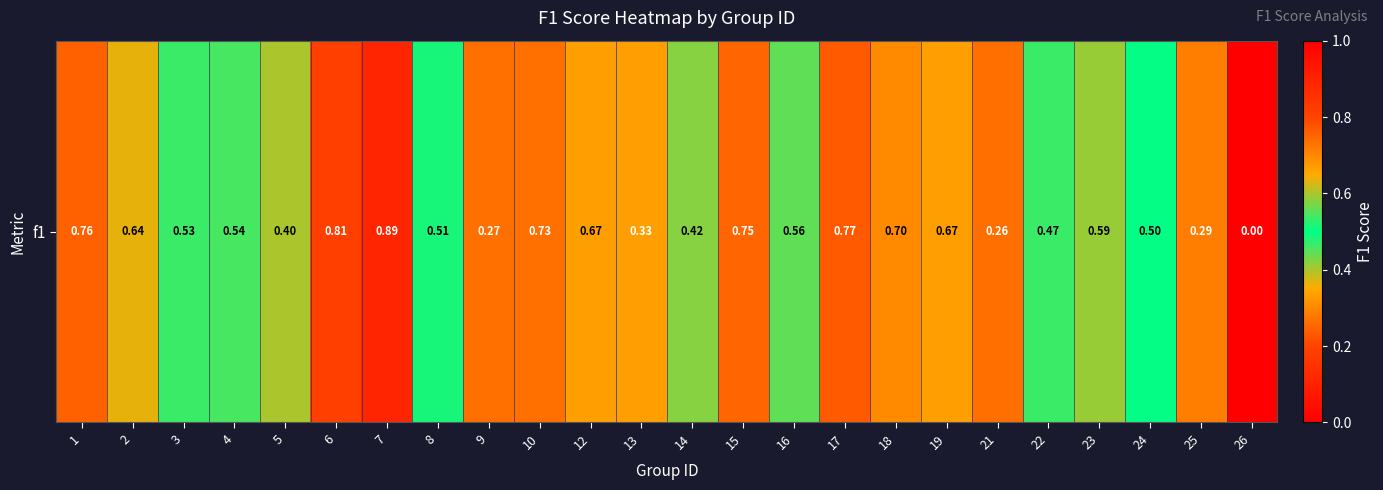

What is the difference between the maximum and second lowest values?

0.6